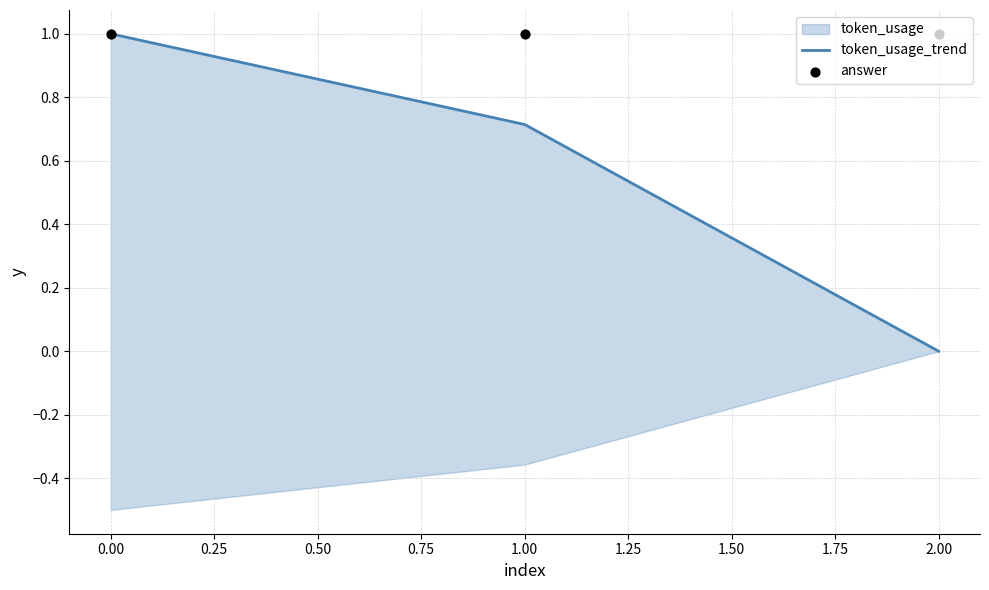

Is the value of token_usage_trend at 1.00 greater than the value of answer at 1.00?

No